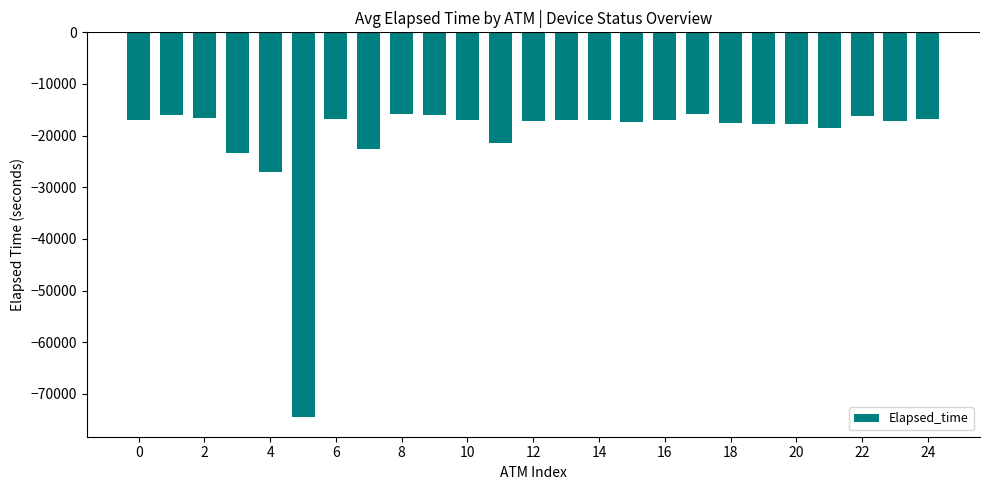

How many data points does each series have?

25